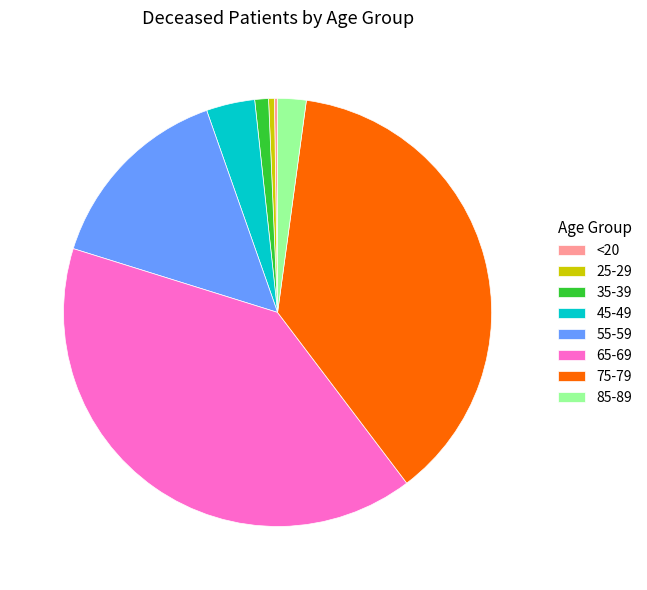

Does 65-69 account for over 50% of the chart?

No